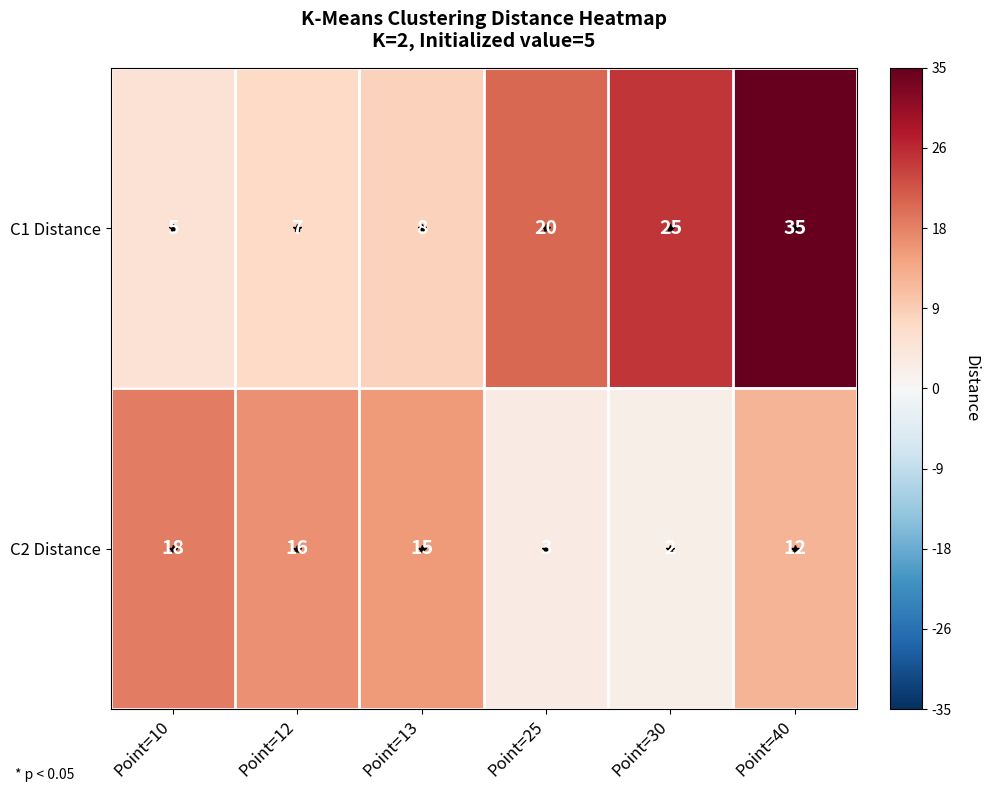

What is the sum of all C2 Distance values?

66